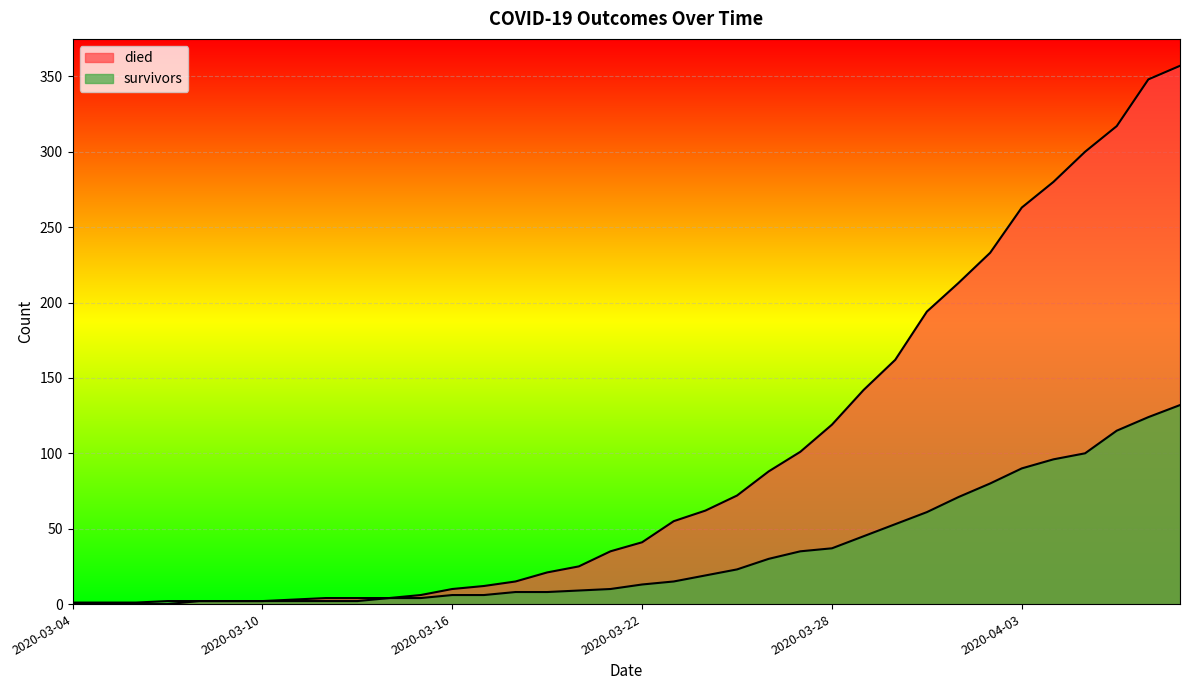

Reading left to right, what are all the values shown in this chart?

died: 0	0	0	0	2	2	2	3	4	4	4	6	10	12	15	21	25	35	41	55	62	72	88	101	119	142	162	194	213	233	263	280	300	317	348	357
survivors: 1	1	1	2	2	2	2	2	2	2	4	4	6	6	8	8	9	10	13	15	19	23	30	35	37	45	53	61	71	80	90	96	100	115	124	132